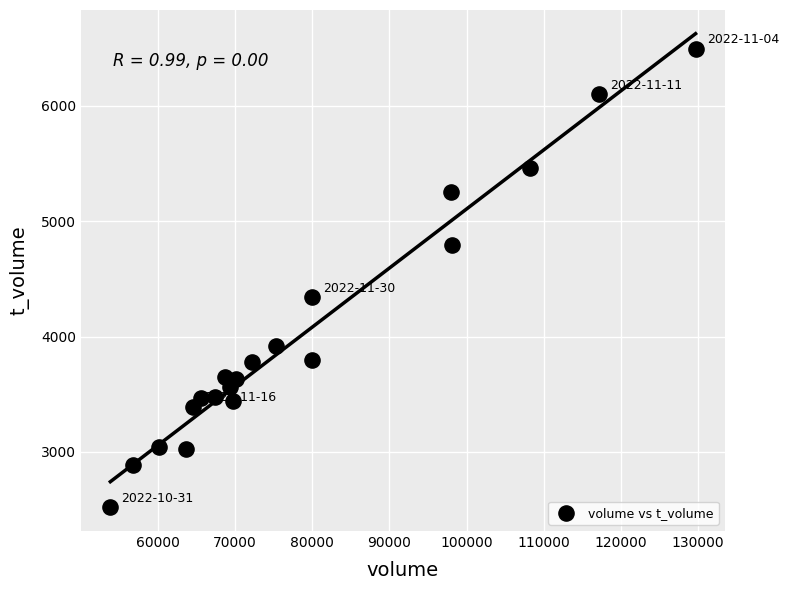

What Y value in the scatter plot is closest to 4506?

4339